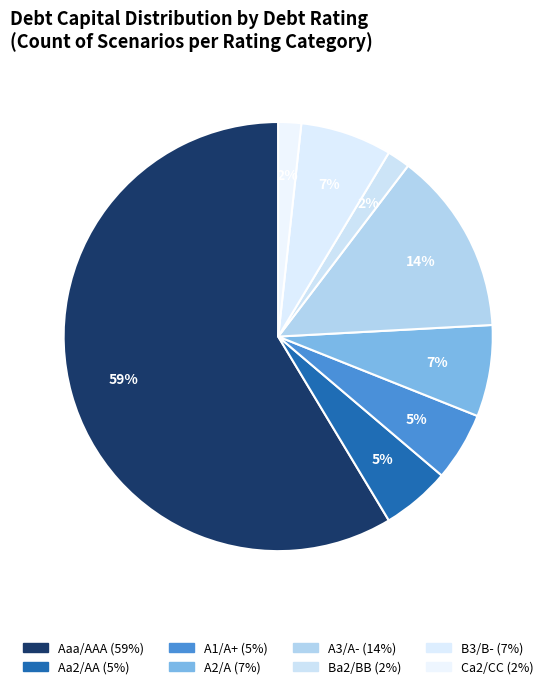

Is Aaa/AAA the majority of the pie?

Yes